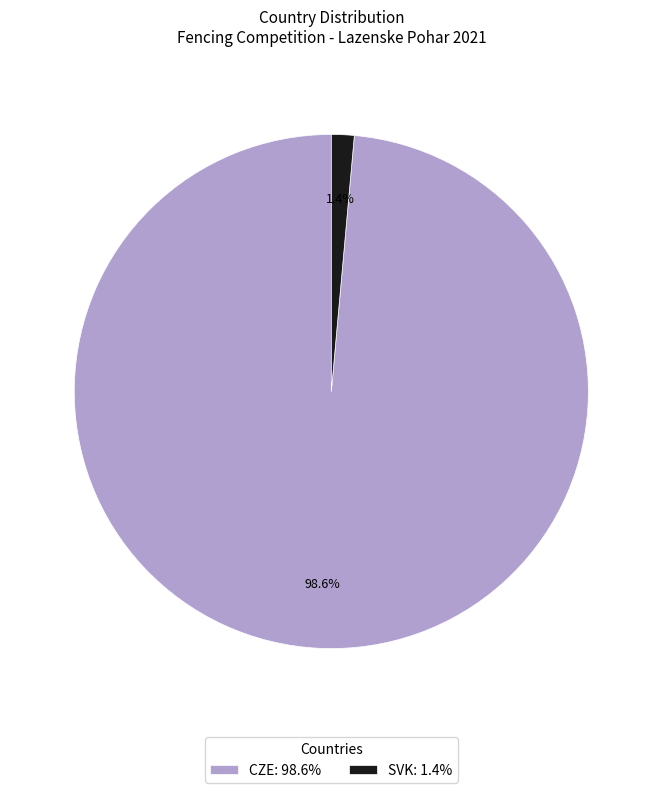

Which category accounts for the majority?

CZE